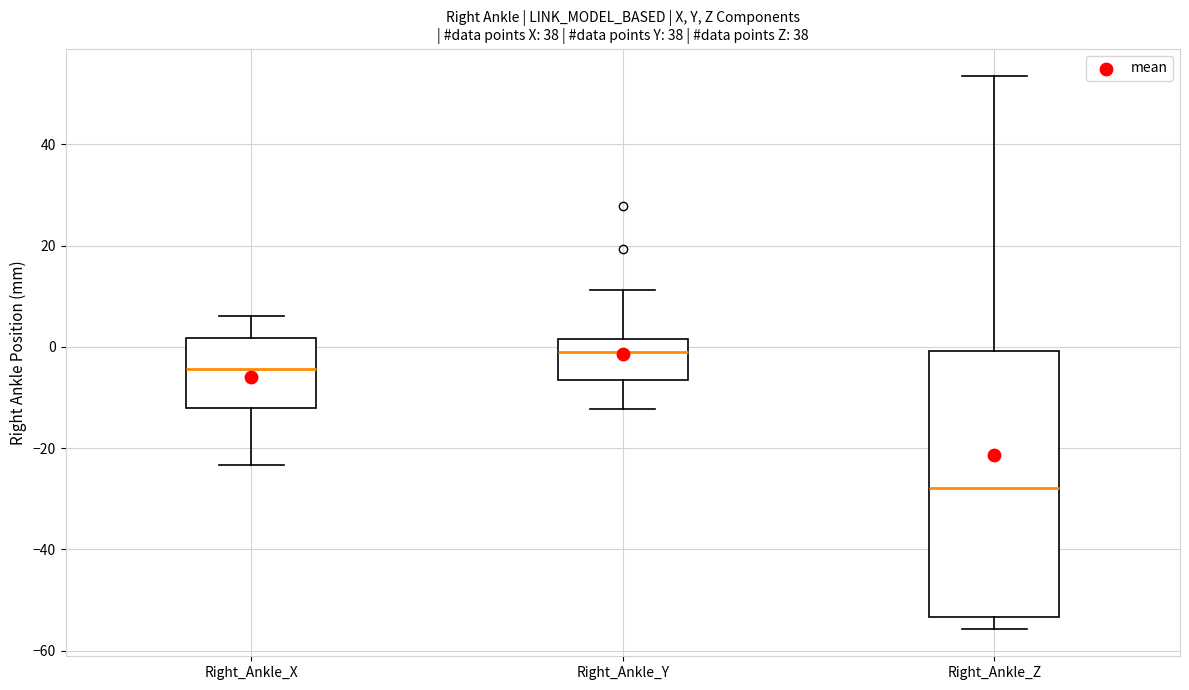

Reading left to right, transcribe this box plot: for each box, give where its median line is, the range the box spans, and where its two whiskers end, as read against the y-axis. The values are not printed on the chart, so give them approximately, as read against the axis.

Right_Ankle_X: median -4, box -12 to 2, whiskers -24 to 6
Right_Ankle_Y: median 0, box -6 to 2, whiskers -12 to 12
Right_Ankle_Z: median -28, box -54 to 0, whiskers -56 to 54